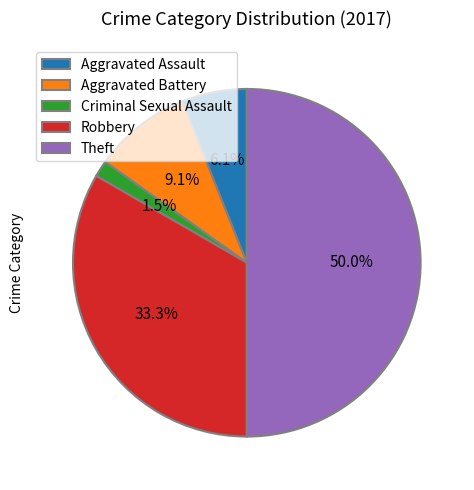

Which category has the biggest portion of the pie?

Theft